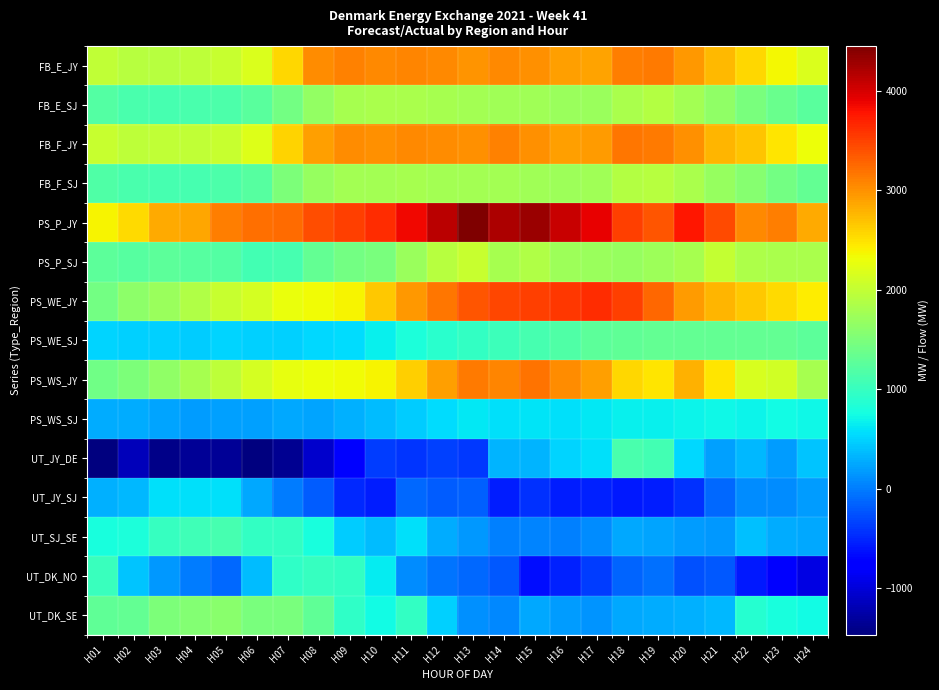

At which category does the chart reach its peak across all series?

H13